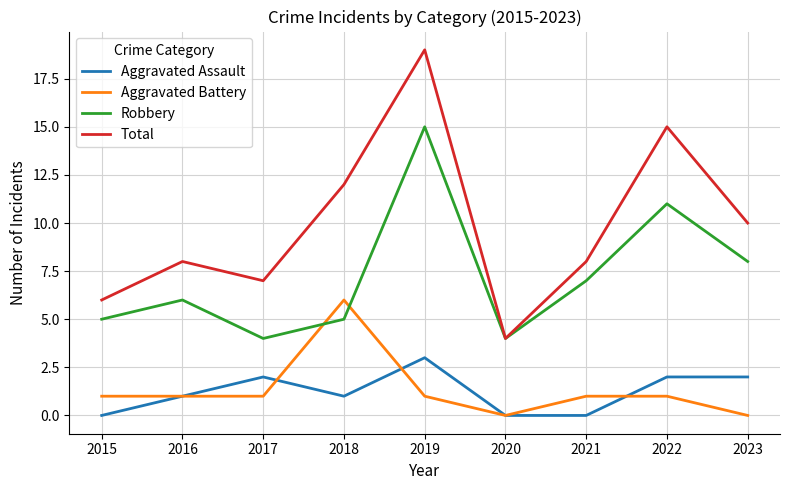

At 2021, list the series in order from smallest to largest.

Aggravated Assault, Aggravated Battery, Robbery, Total